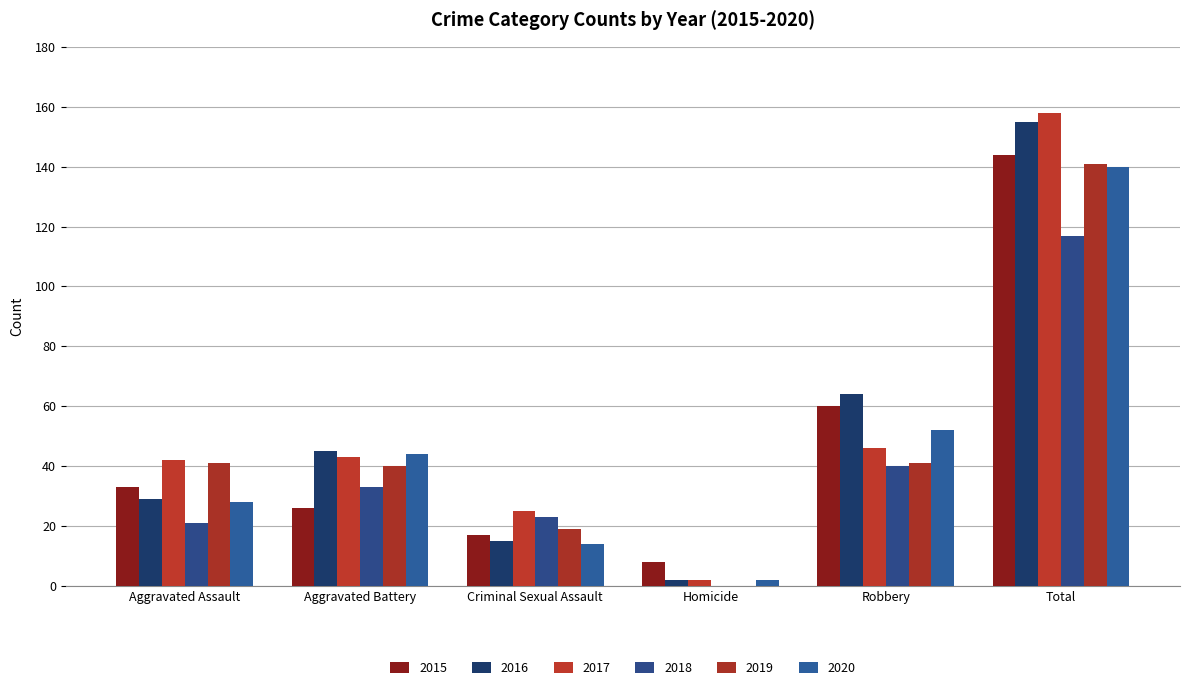

Which series changed the most between Criminal Sexual Assault and Robbery?

2016